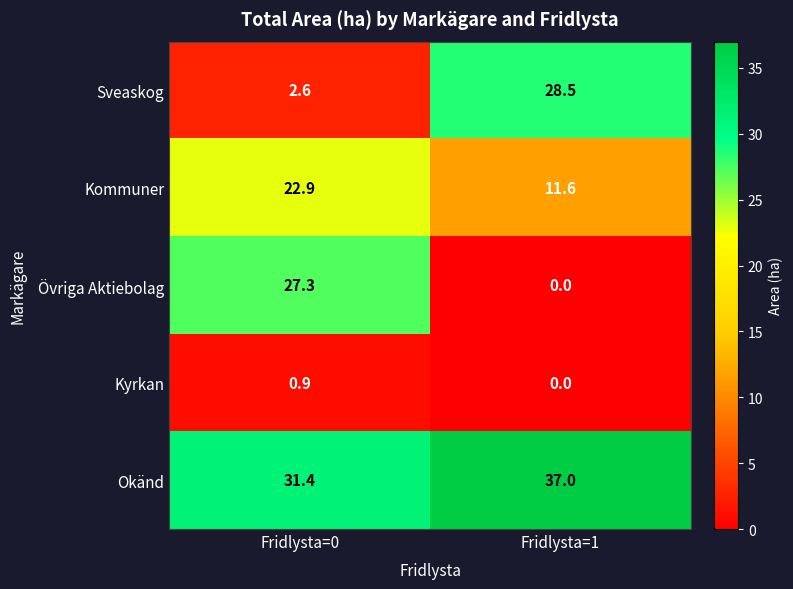

What is the sum of all Okänd values?

68.4